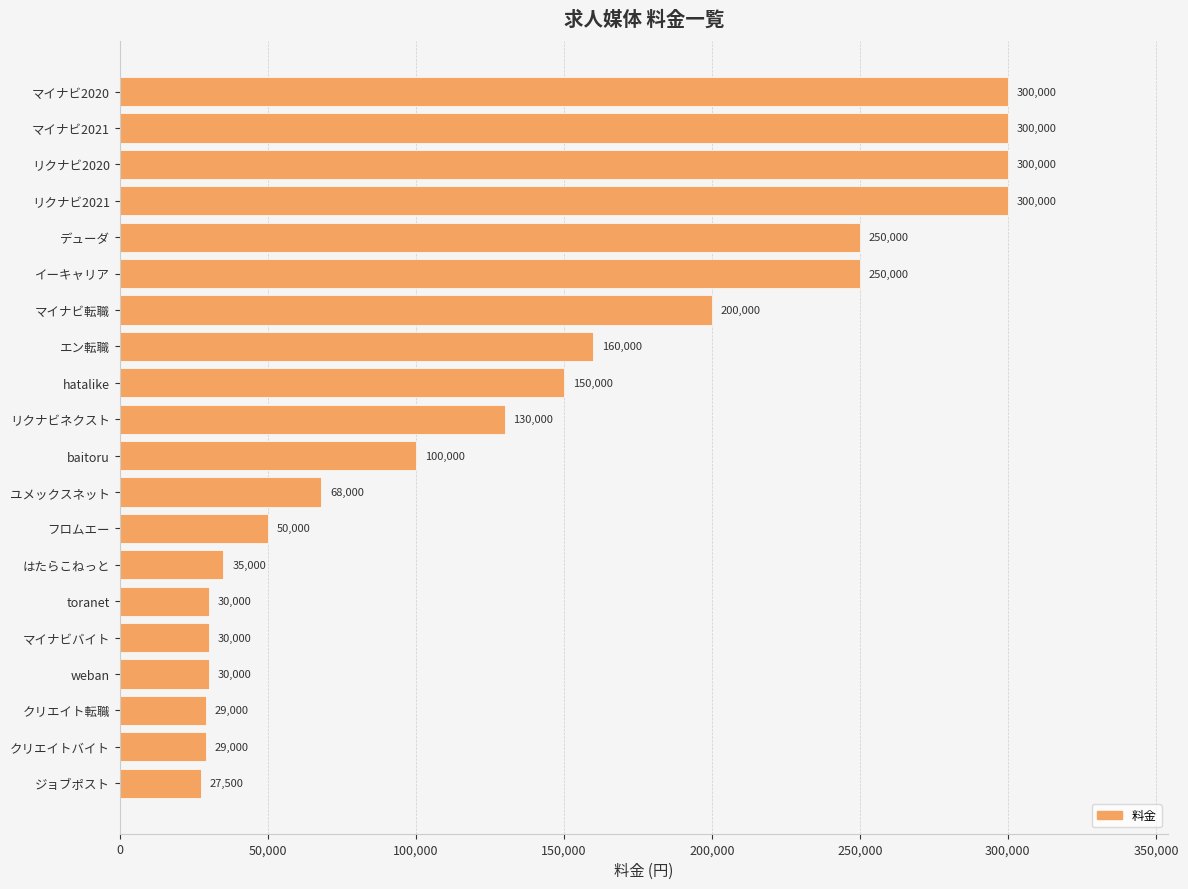

True or false: the data shows 250000 at デューダ.

True